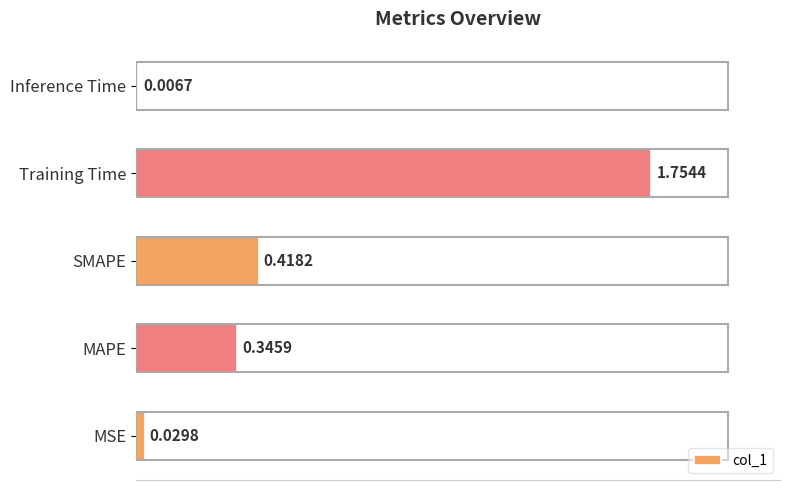

What is the difference between the values at SMAPE and Training Time?

1.3